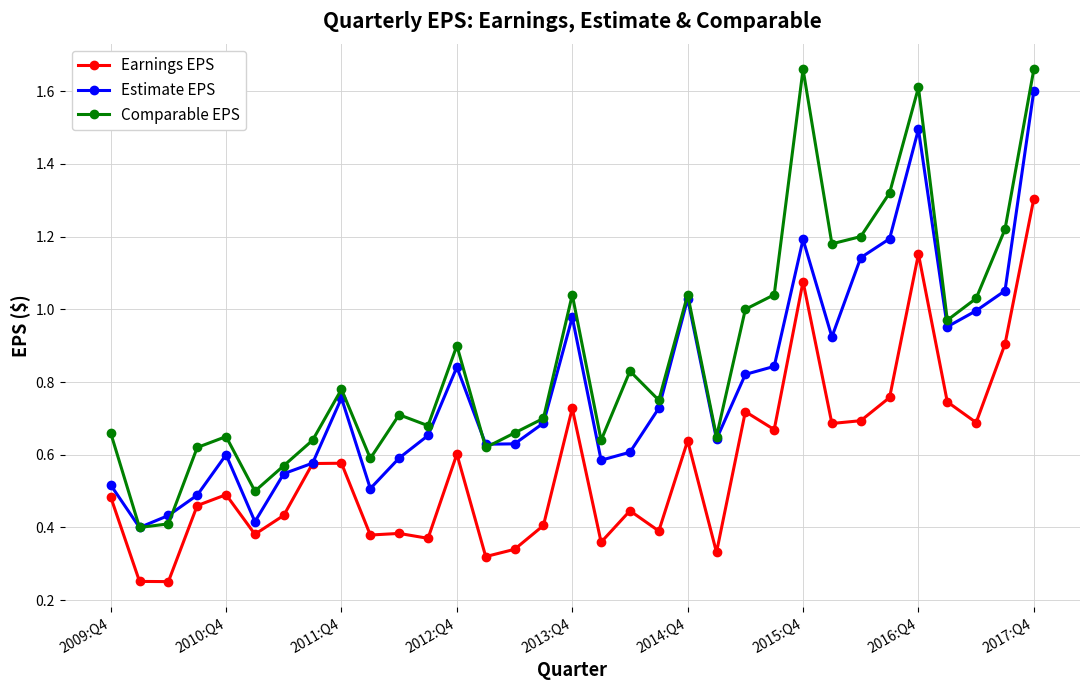

Rank the series by their average value, from highest to lowest.

Comparable EPS, Estimate EPS, Earnings EPS